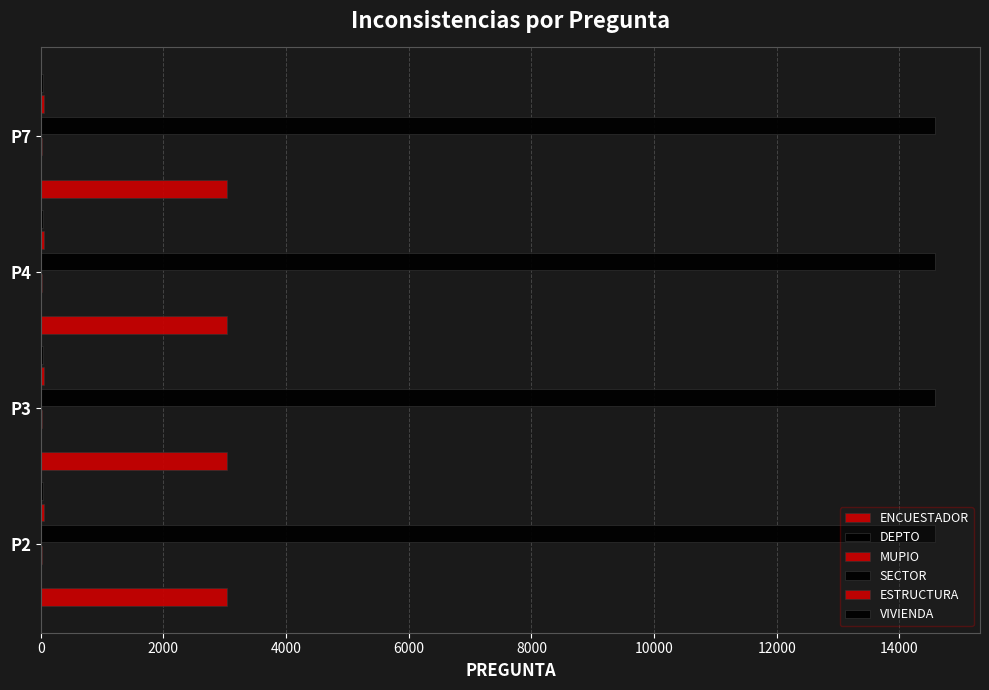

Count the number of data series in this chart.

6